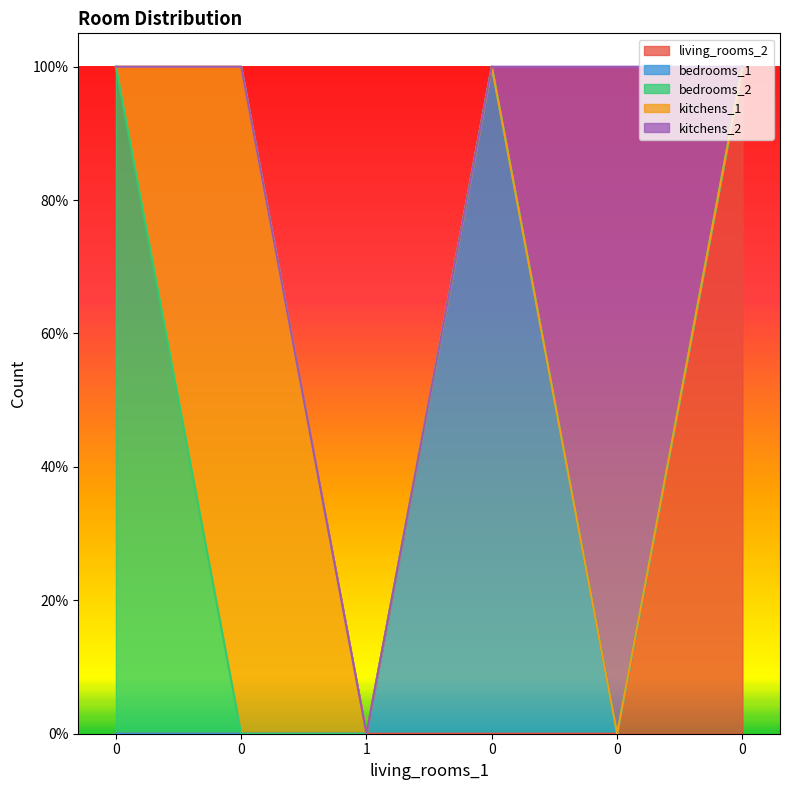

True or false: kitchens_2 and bedrooms_1 cross at least once.

True